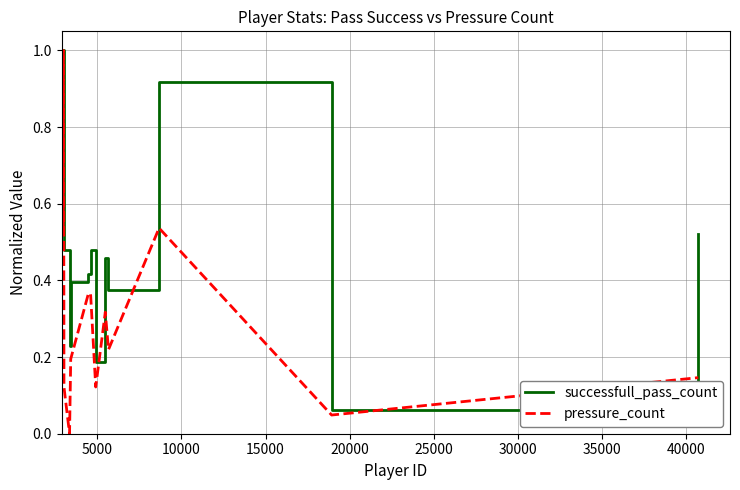

Rank the series by their average value, from lowest to highest.

pressure_count, successfull_pass_count